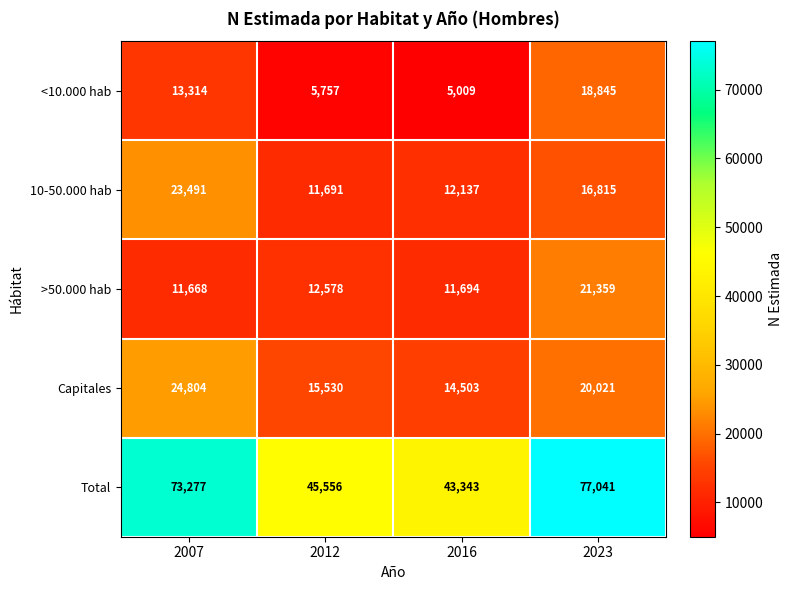

At which category is the sum across all series the highest?

2023